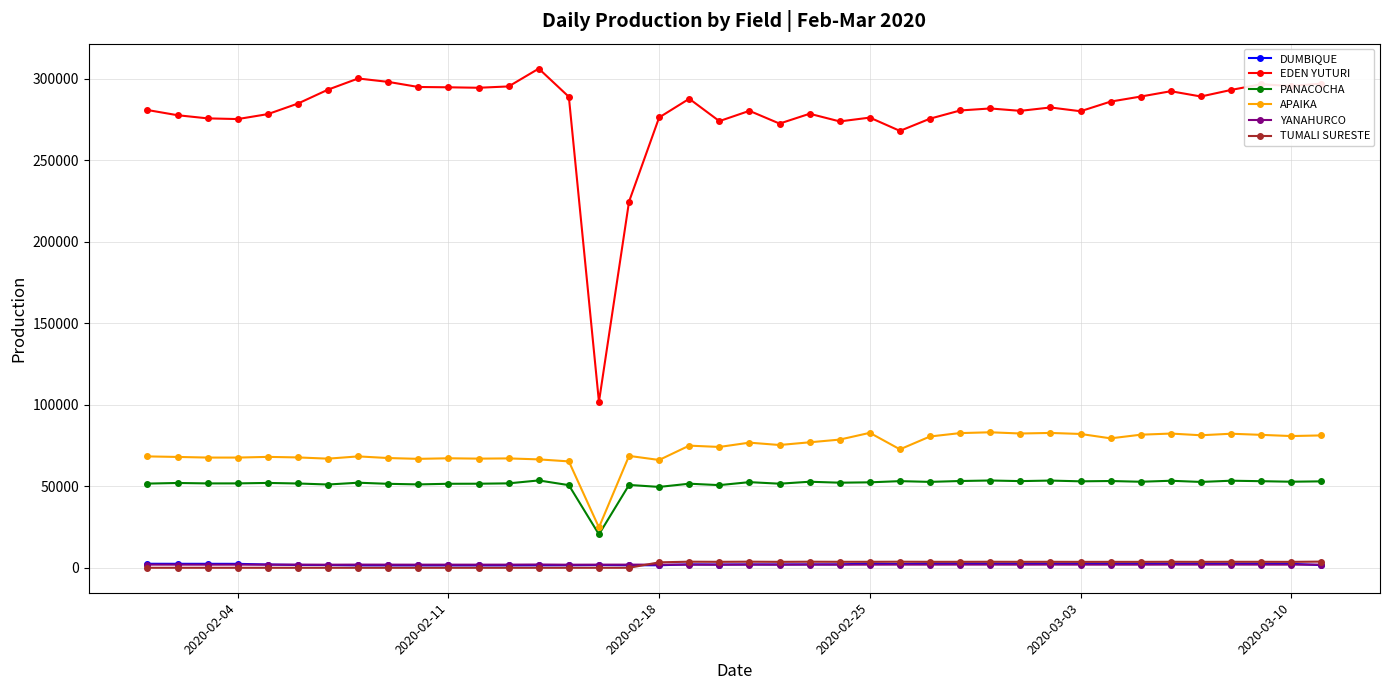

Does the chart display data point markers on the line(s)?

Yes